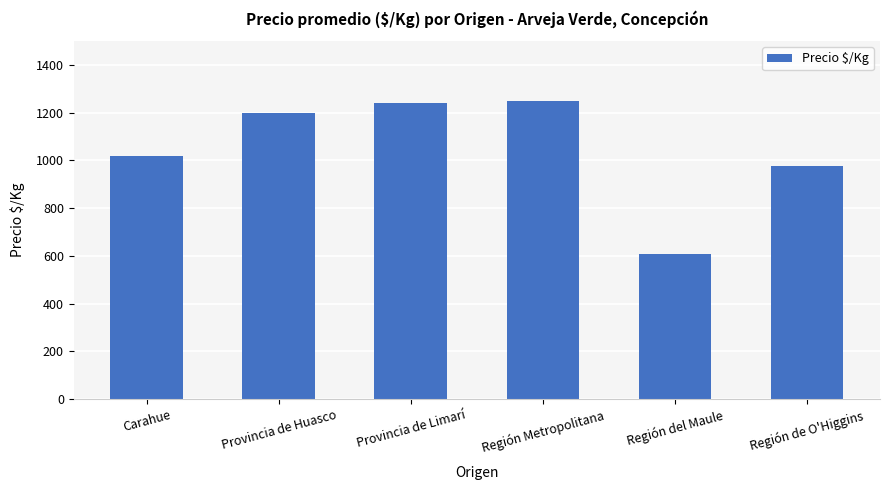

What is the value of the 2nd bar from the left?

1198